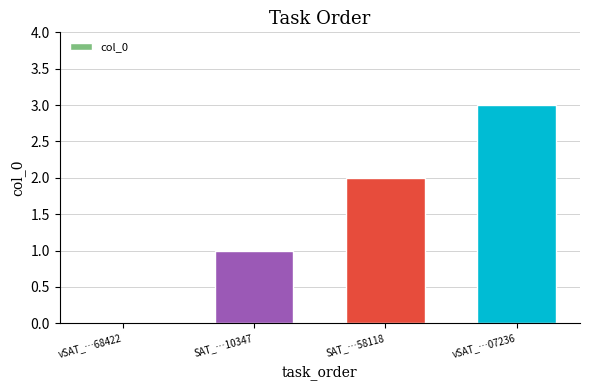

Where is the data nearest to the value 1?

SAT_…10347